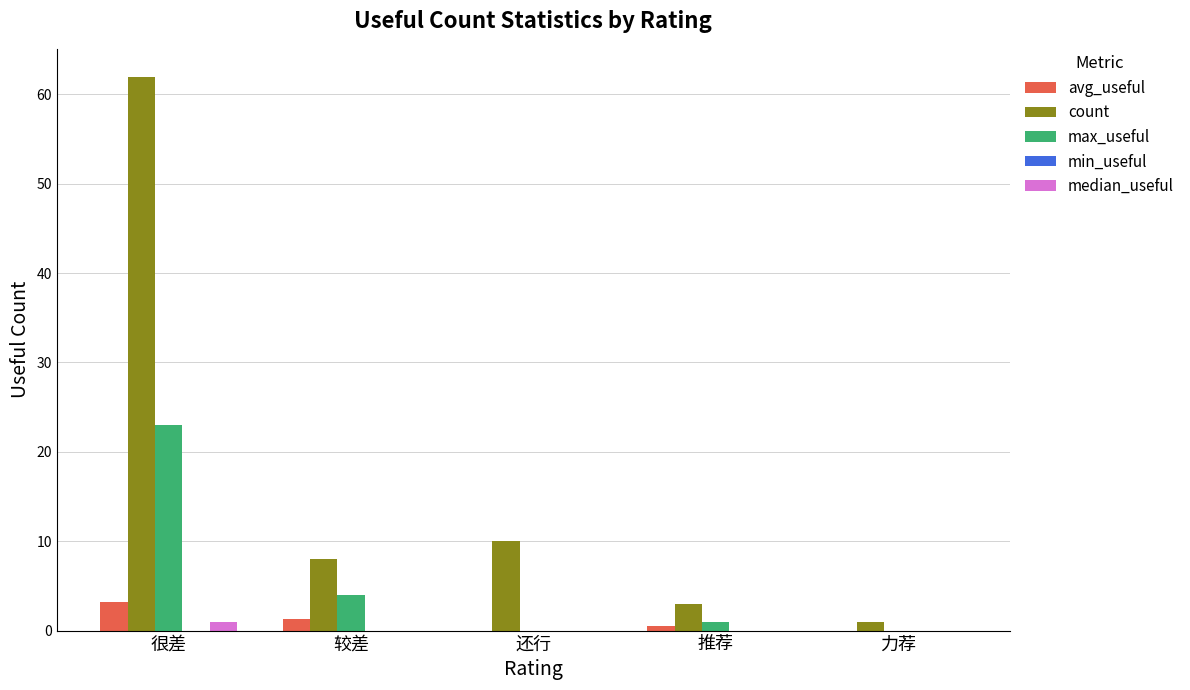

What is the highest value of the count series?

62.0